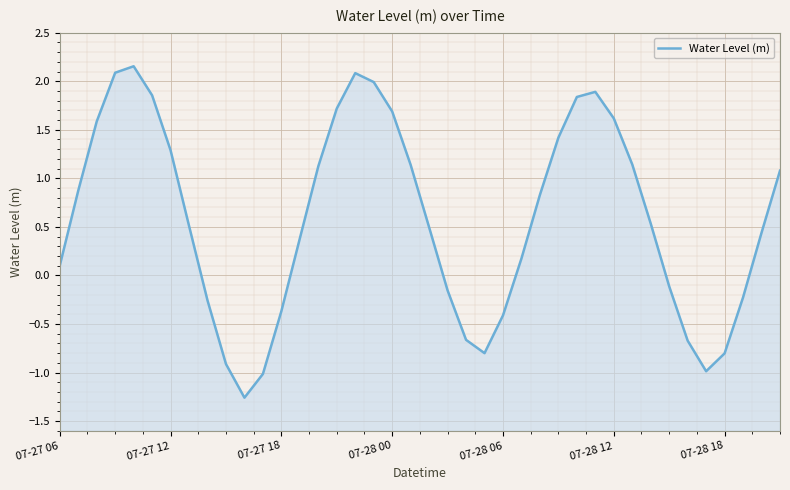

At which label is the value closest to 0?

07-27 06